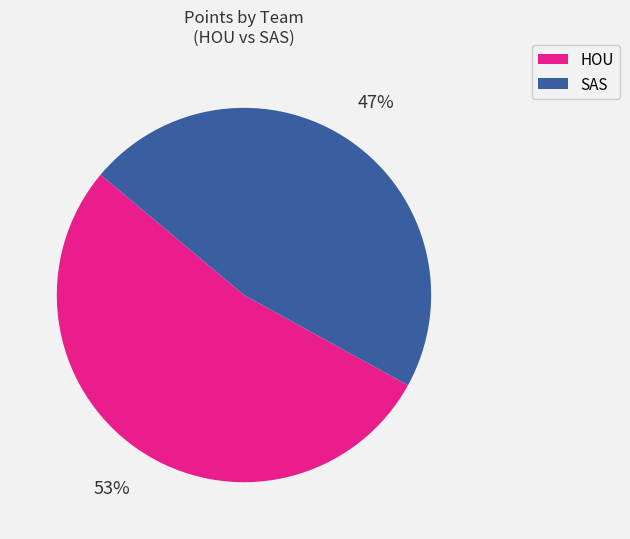

To the nearest percent, what portion does HOU represent?

53%